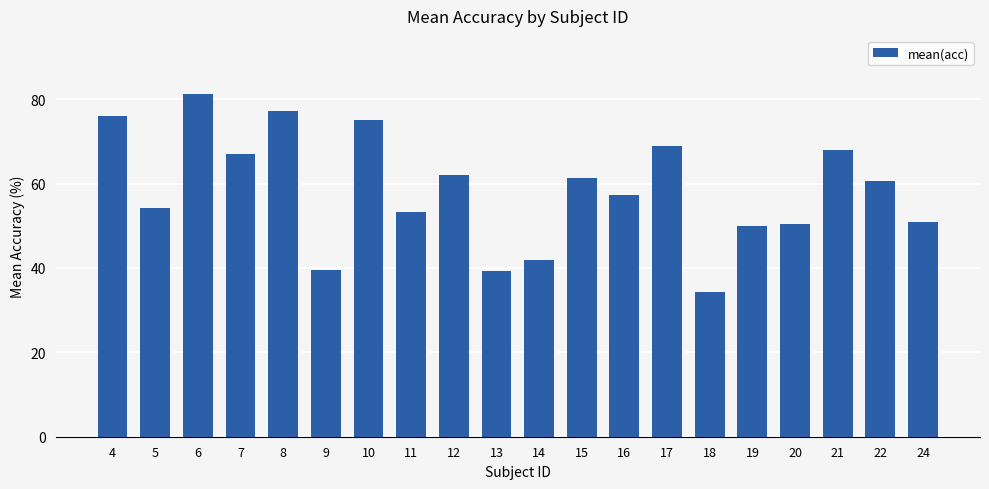

At which label is the value closest to 57?

16